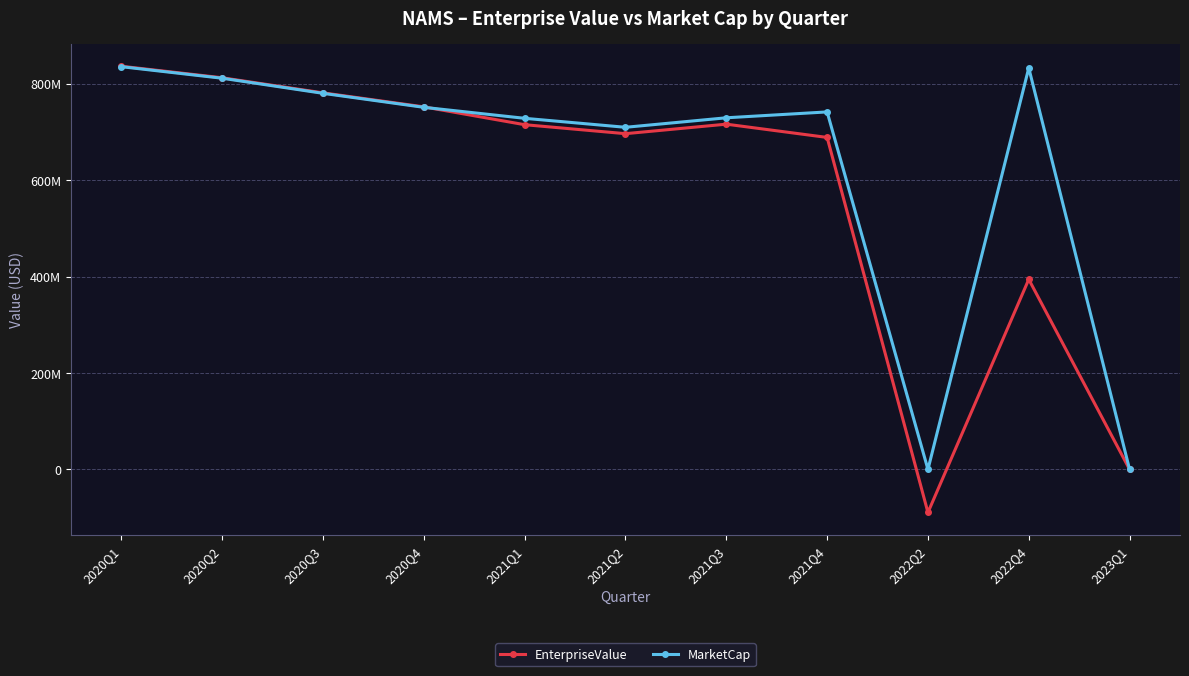

What are all the series names shown in the legend?

EnterpriseValue, MarketCap